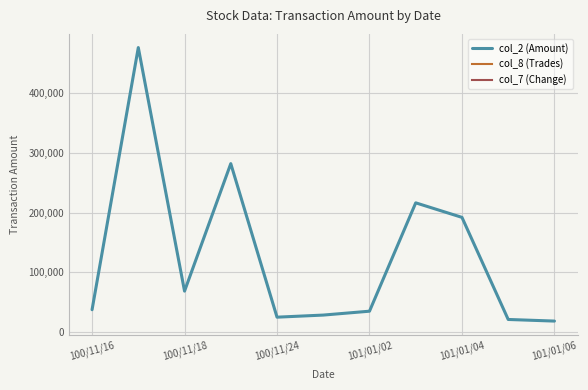

What is the difference between the maximum and minimum values?

457850